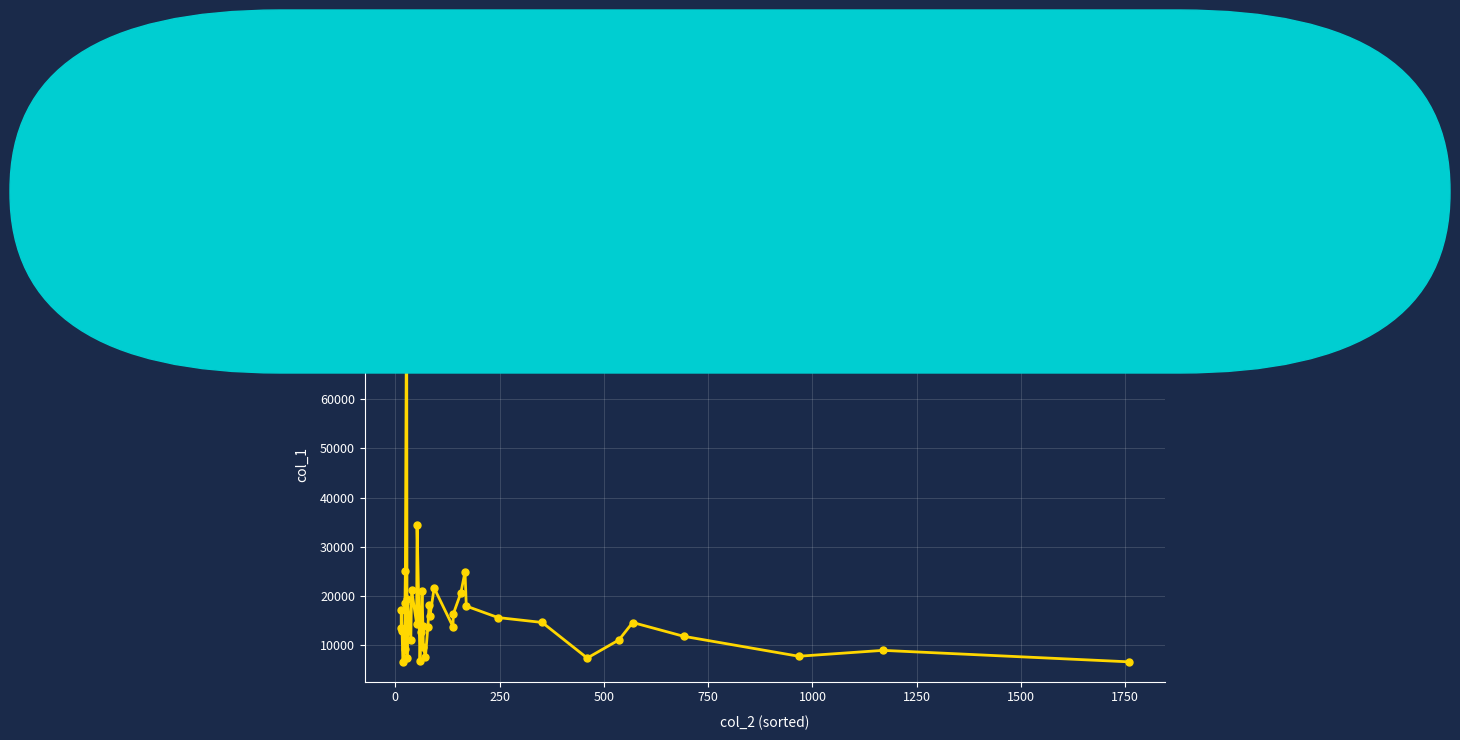

Does the chart display data point markers on the line(s)?

Yes